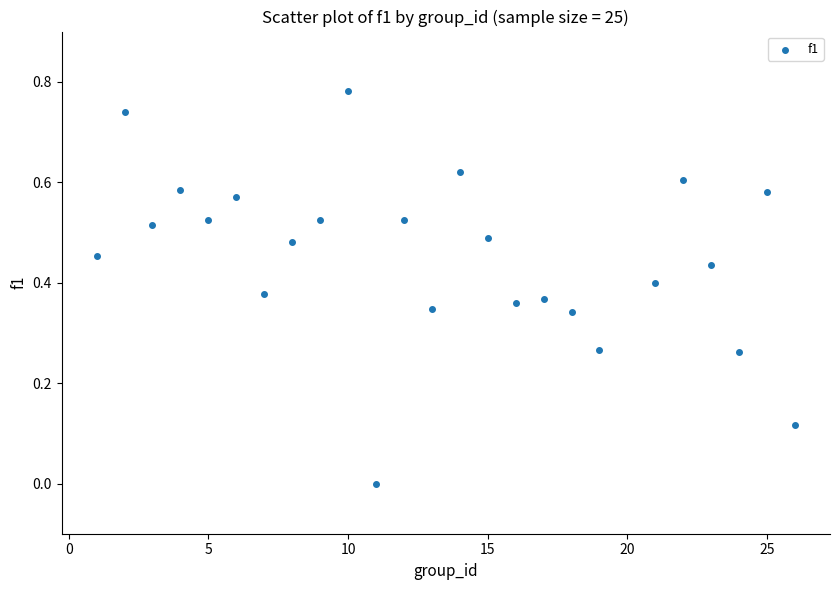

What is the range of X values (max minus min)?

25.0